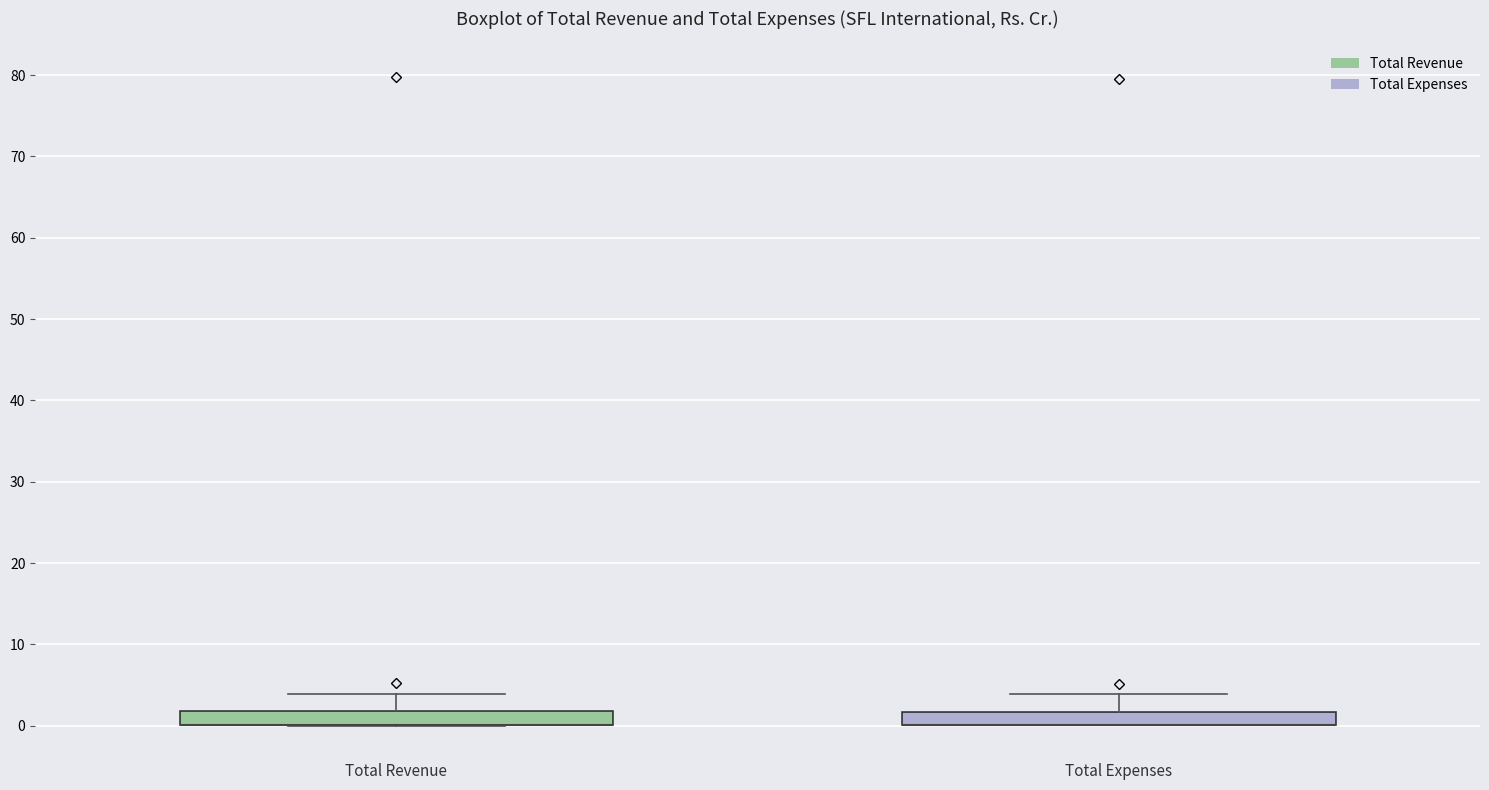

Reading left to right, transcribe this box plot: for each box, give where its median line is, the range the box spans, and where its two whiskers end, as read against the y-axis. The values are not printed on the chart, so give them approximately, as read against the axis.

Total Revenue: median 0 (drawn on the box's lower edge), box 0 to 2, whiskers 0 to 4
Total Expenses: median 0 (drawn on the box's lower edge), box 0 to 2, whiskers 0 to 4